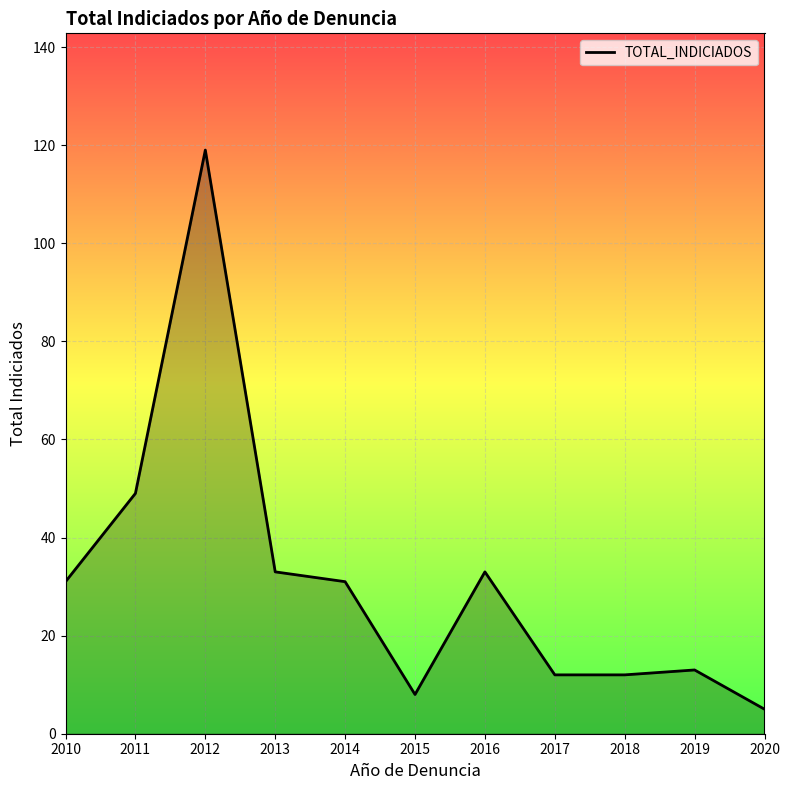

What is the sum of the values at 2018 and 2015?

20